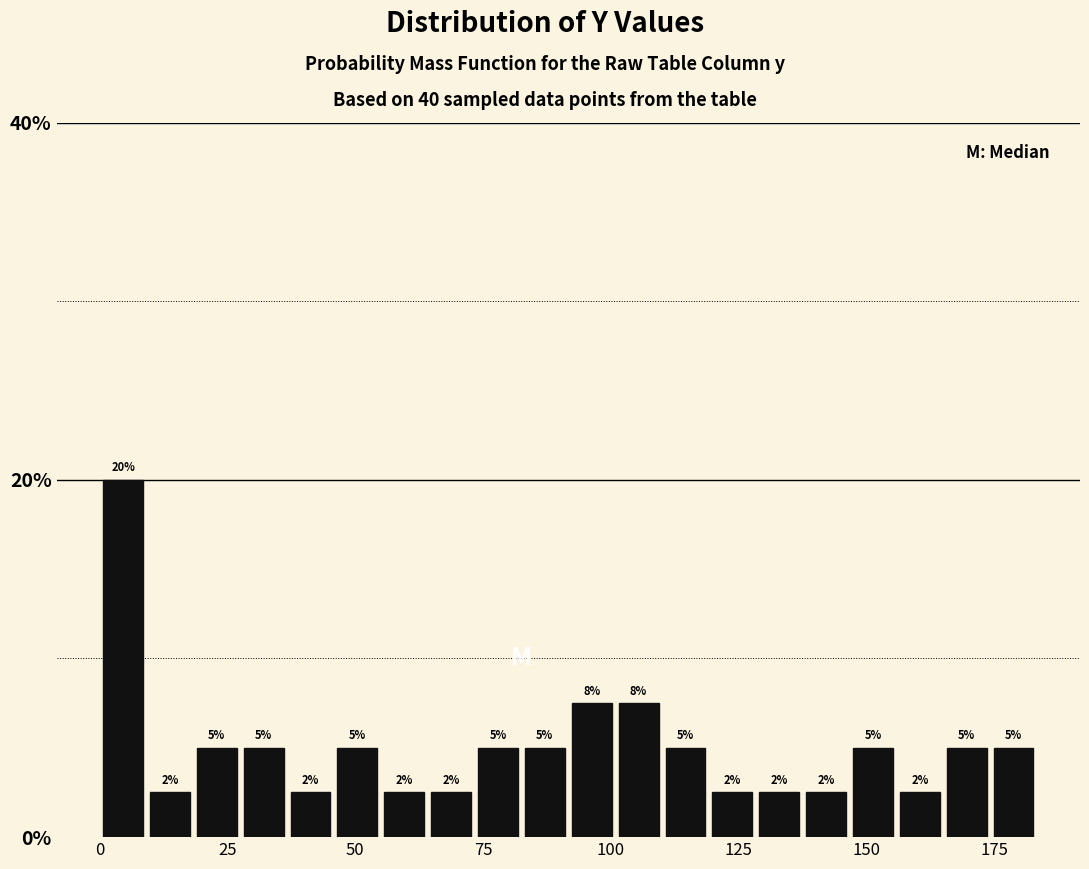

Around what value on the x-axis is the tallest bar? Give the approximate position of its centre, as read against the axis.

5